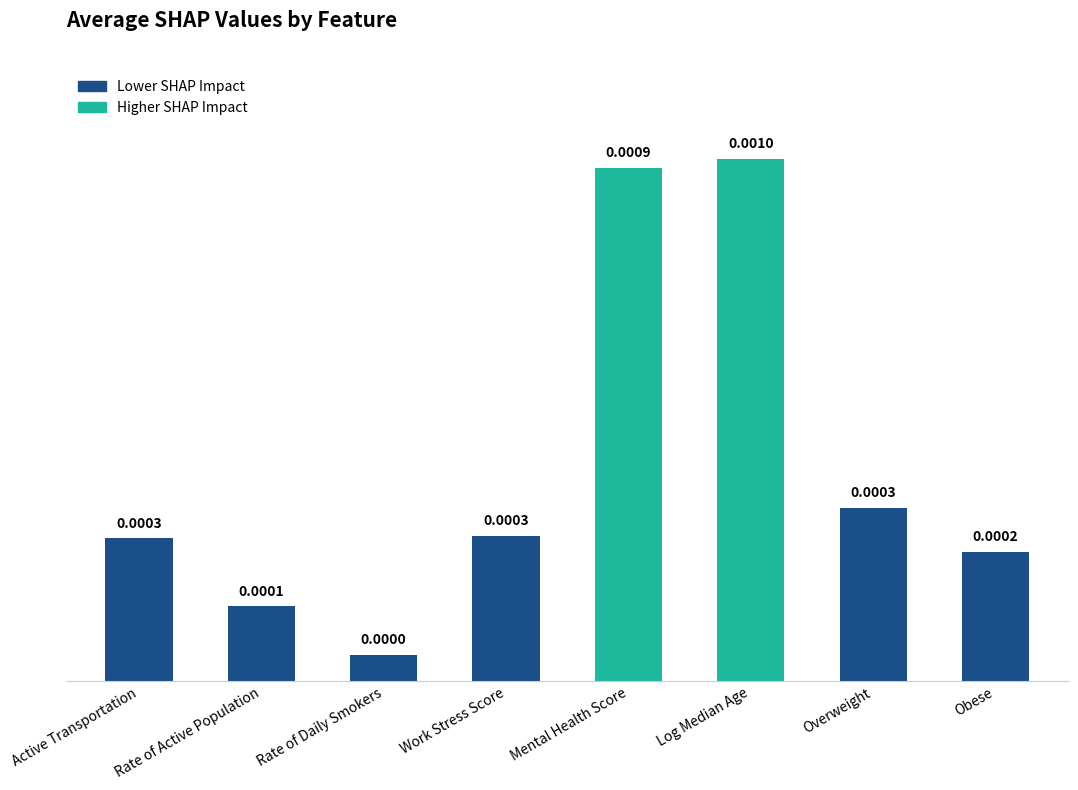

What position from the left is Log Median Age?

6